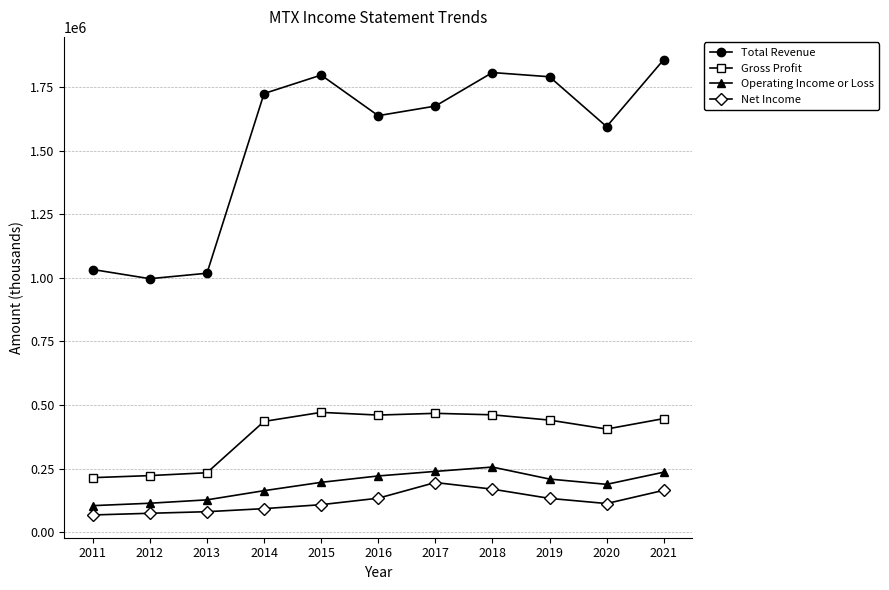

Which series has the largest range (max minus min)?

Total Revenue